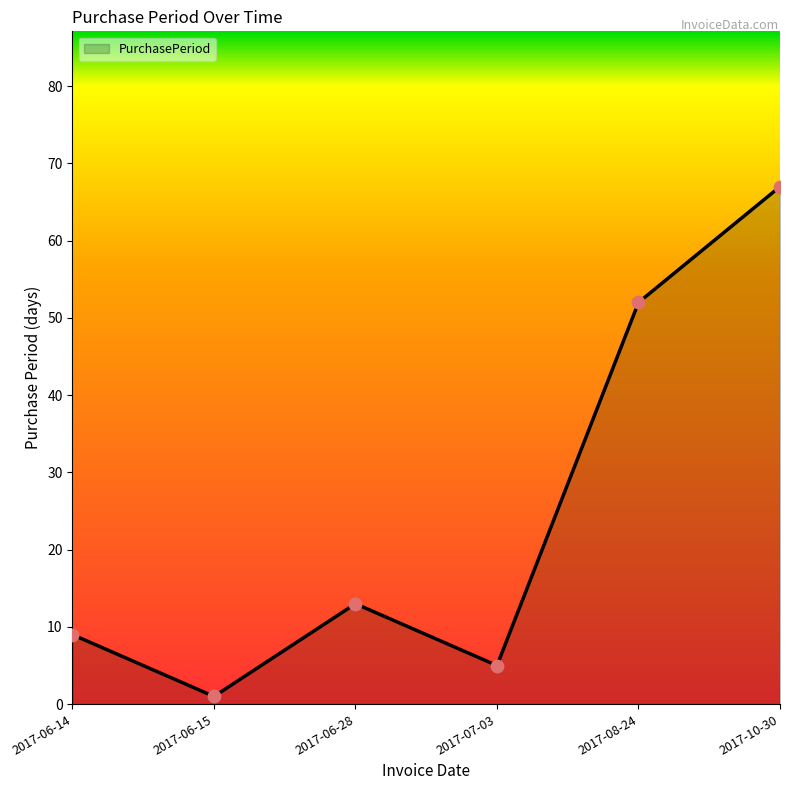

What is the change in value from 2017-06-15 to 2017-06-28?

+12